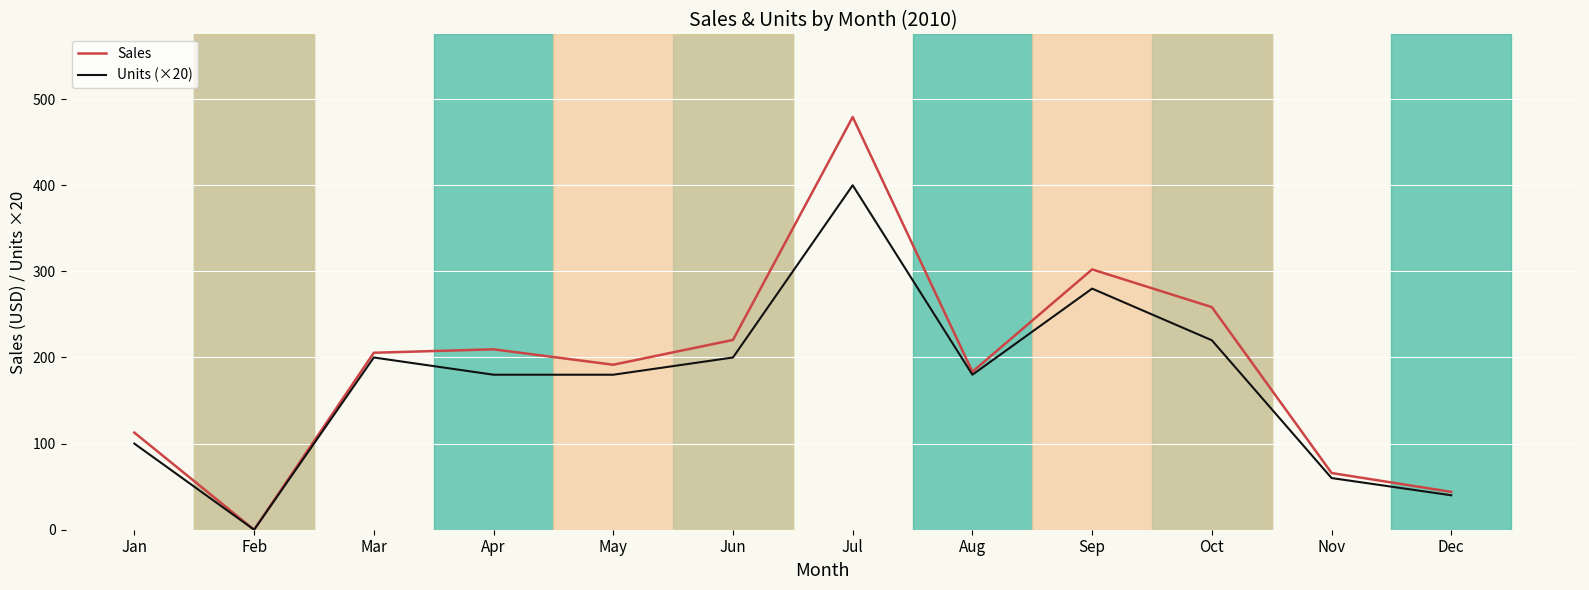

How many lines are shown in the chart?

2